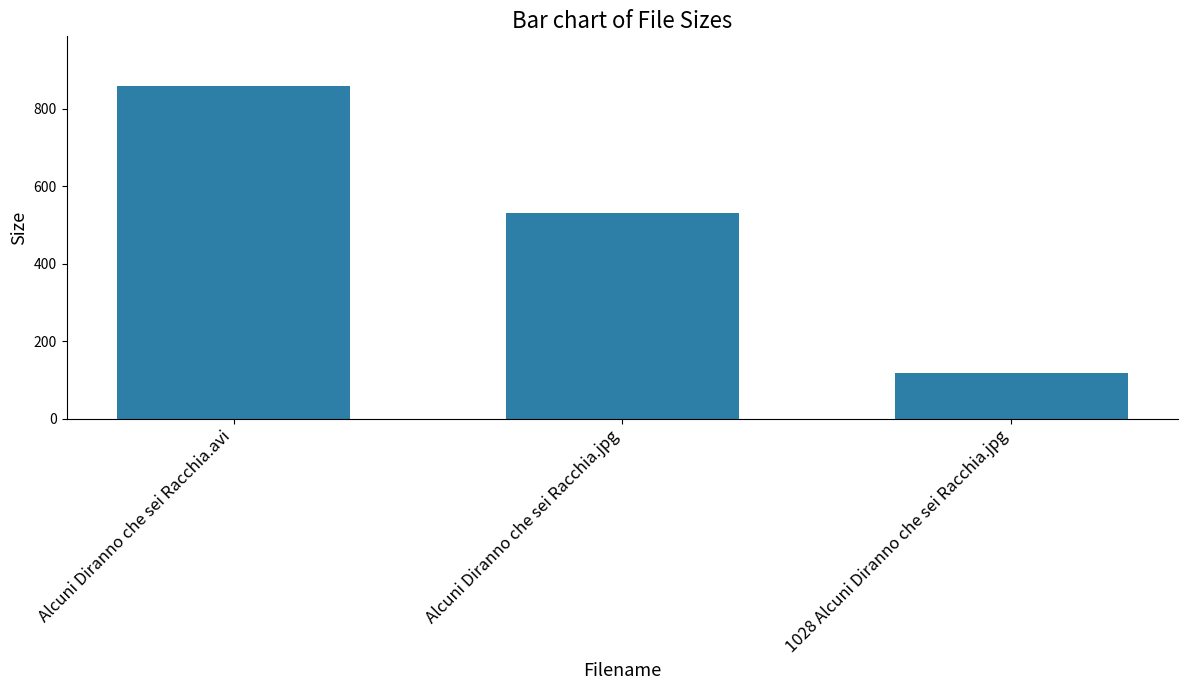

Count the number of categories in the chart.

3